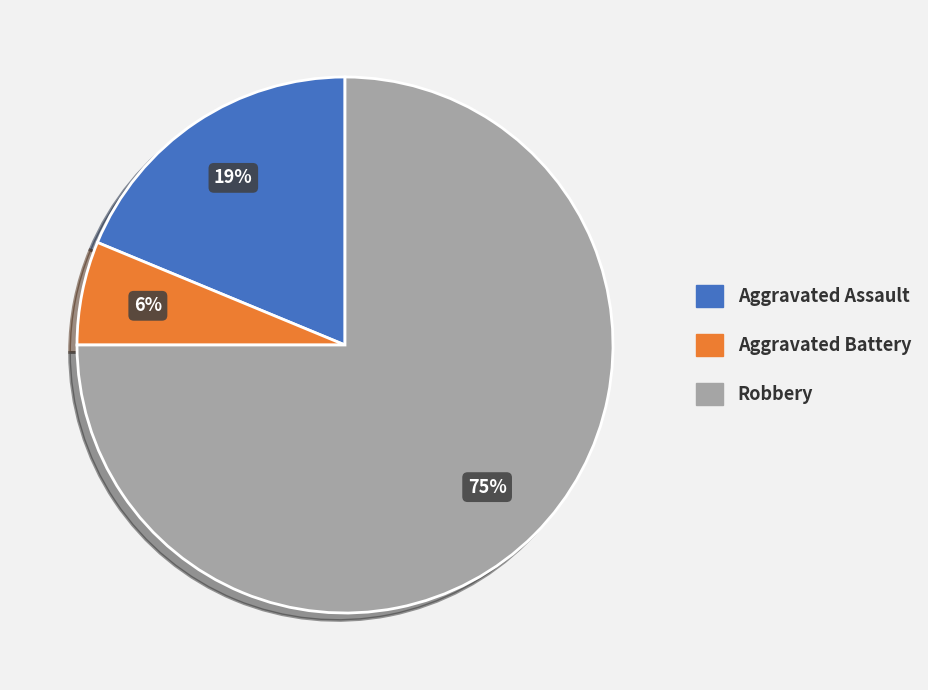

True or false: Aggravated Battery accounts for 1% of the total.

False